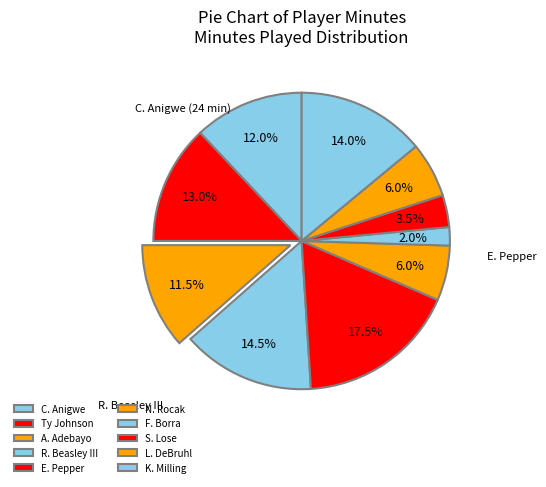

Count the number of slices in the pie.

10